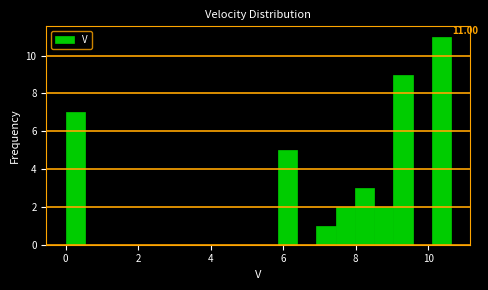

Around what value on the x-axis is the tallest bar? Give the approximate position of its centre, as read against the axis.

10.4